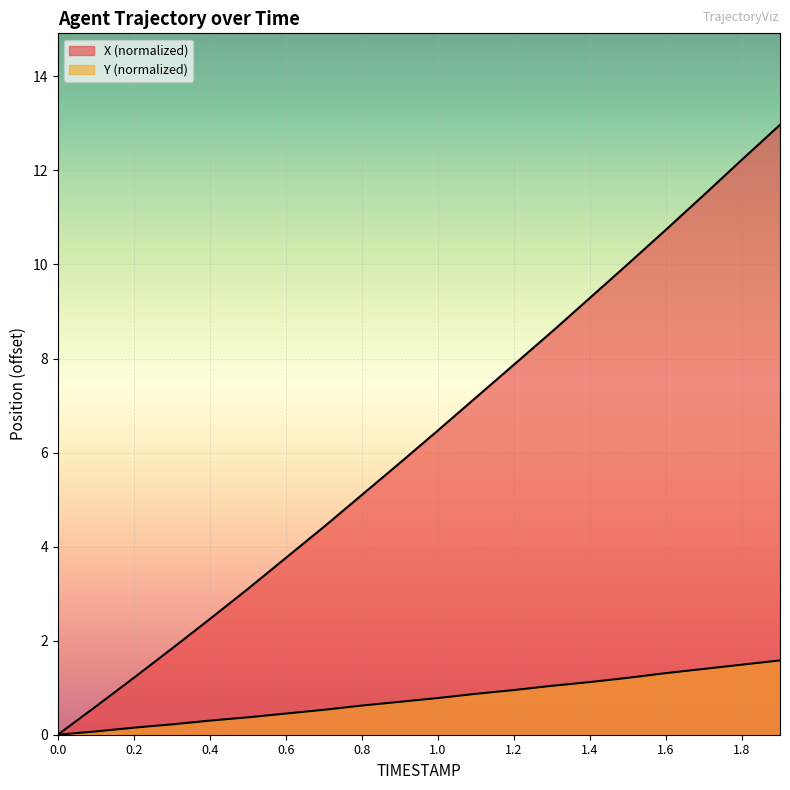

Is it true that Y equals 2.5 at 1.7?

False